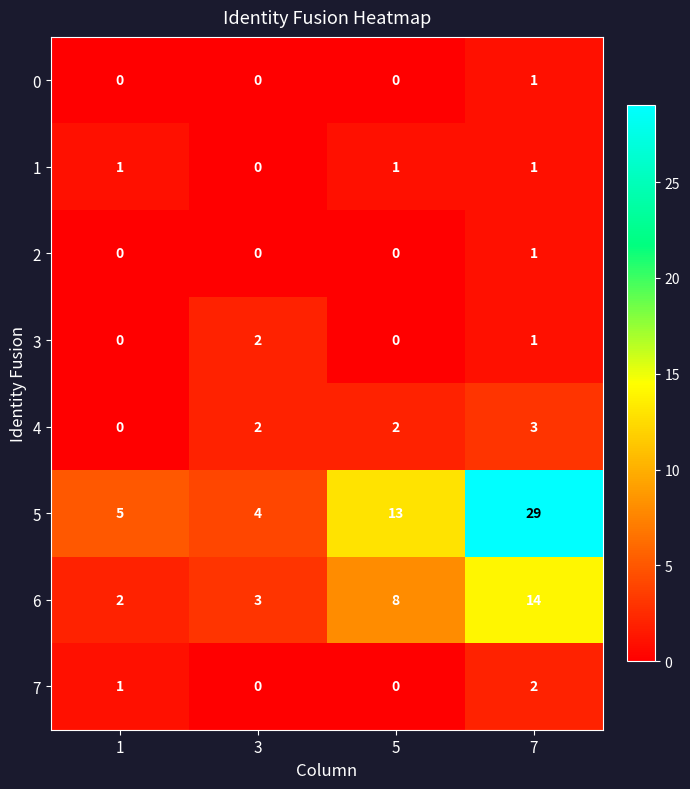

What is the sum of the 6 values at 5 and 1?

10